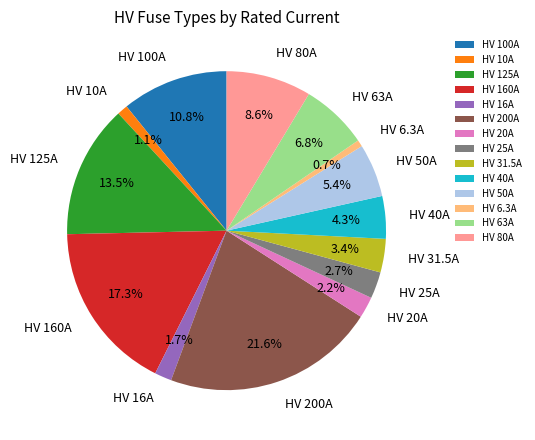

To the nearest percent, what is the combined percentage of HV 80A and HV 40A?

13%